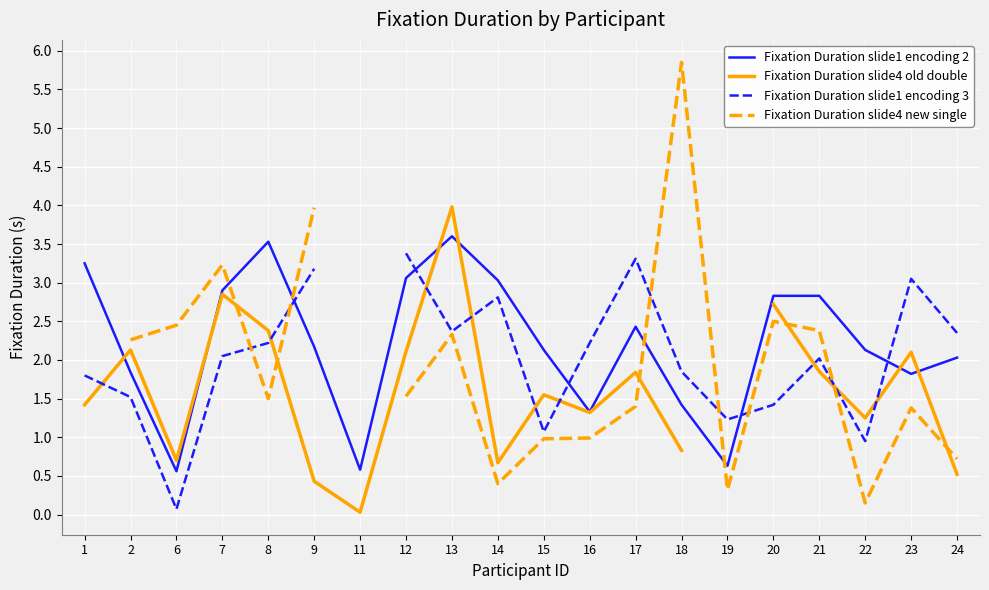

True or false: Fixation Duration slide1 encoding 3 has a value of 0.9 at 22.

True